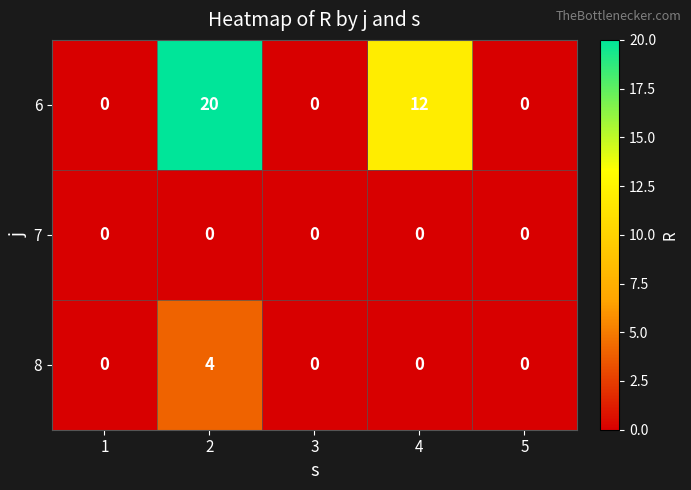

Reading left to right, what are all the values shown in this chart?

6: 0	20	0	12	0
7: 0	0	0	0	0
8: 0	4	0	0	0